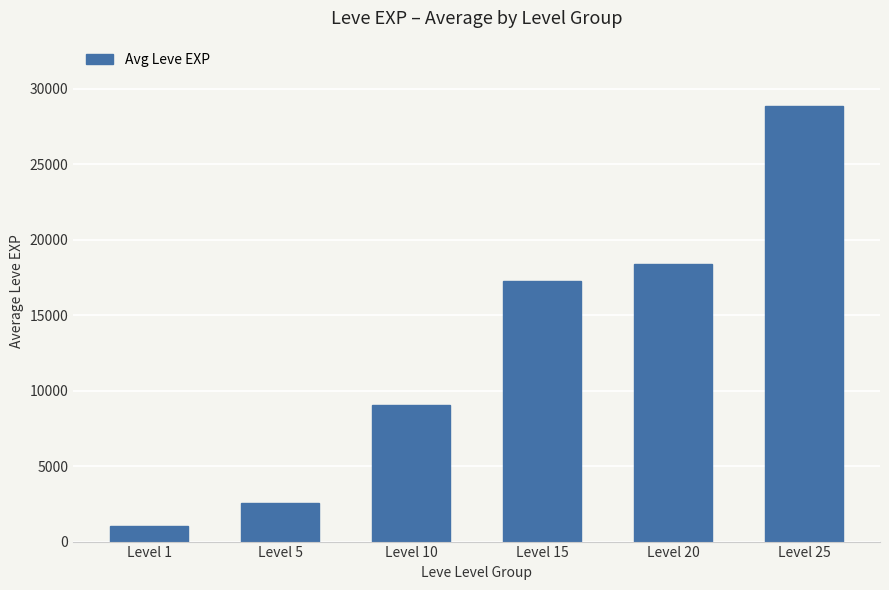

Reading right to left, what are all the values shown in this chart?

28852	18398	17230	9078	2580	1065